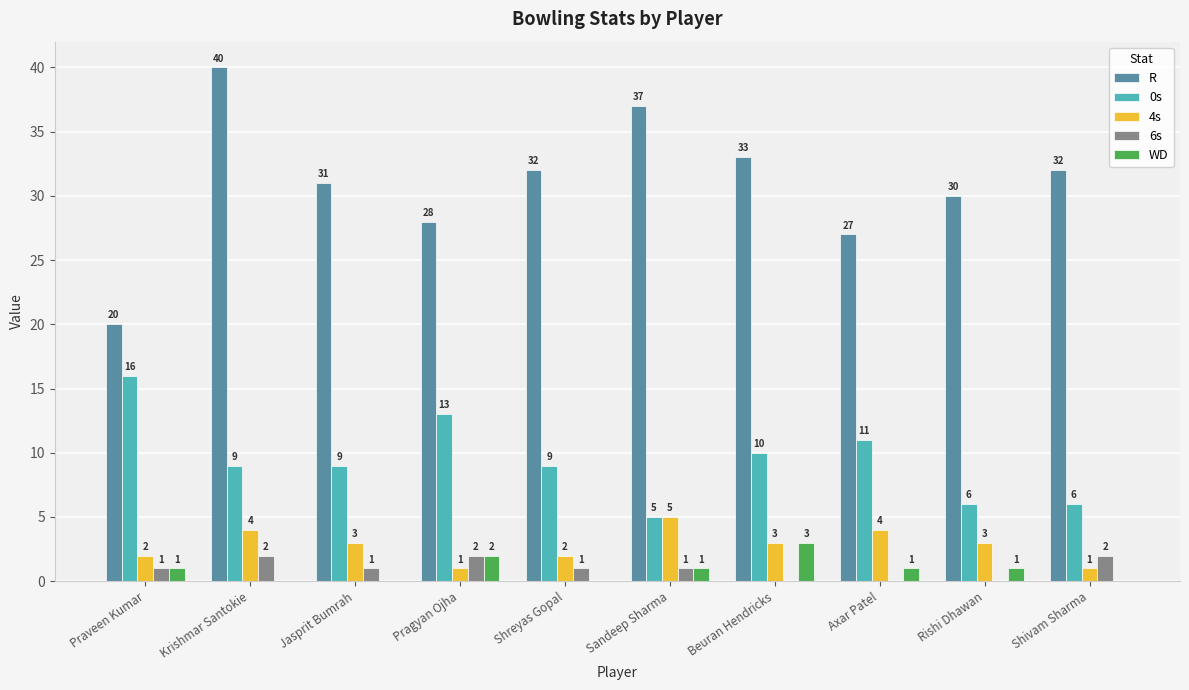

What is the maximum value for 6s?

2